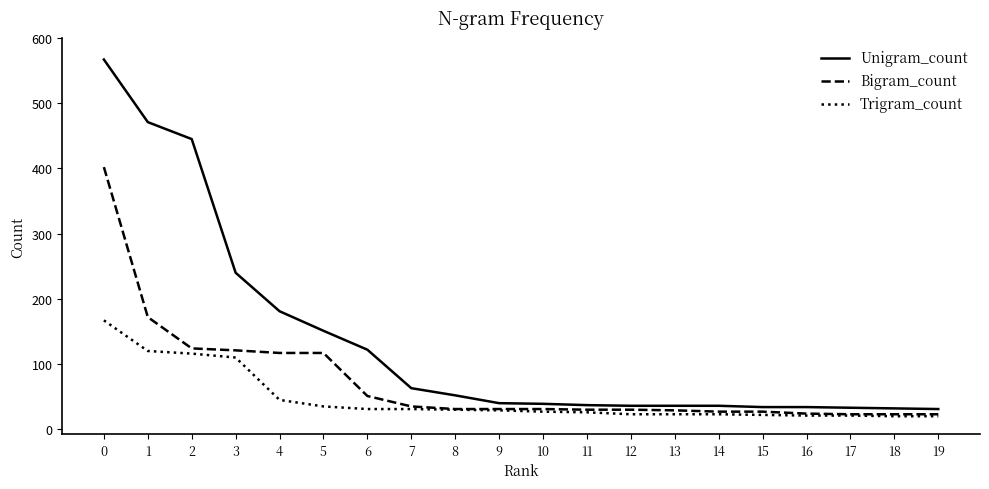

What is the maximum value shown in the chart?

567